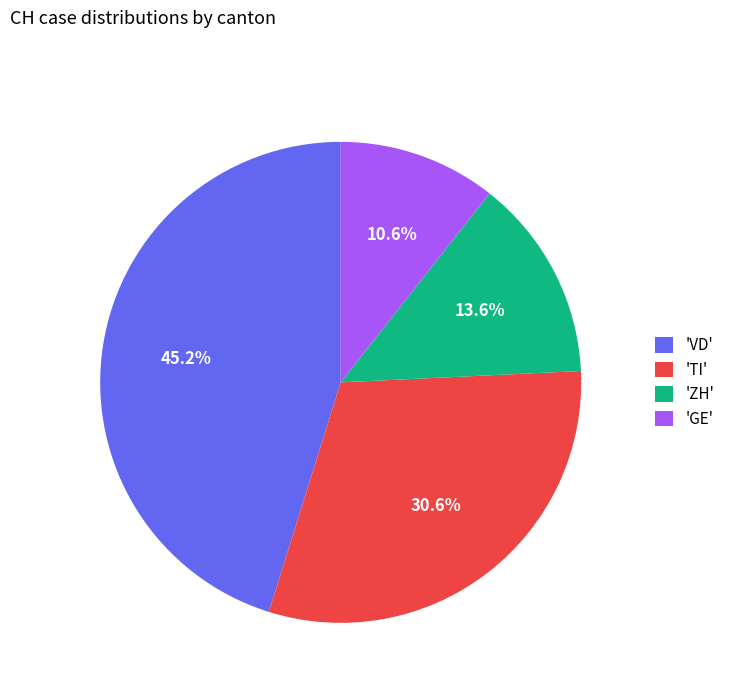

What percentage do 'VD' and 'ZH' together represent?

58.8%